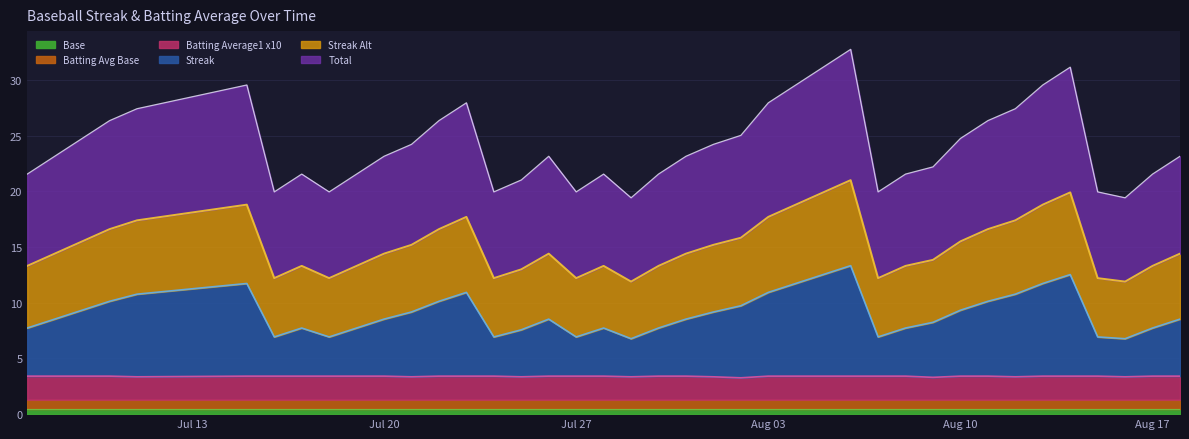

Does the chart have visible grid lines?

Yes